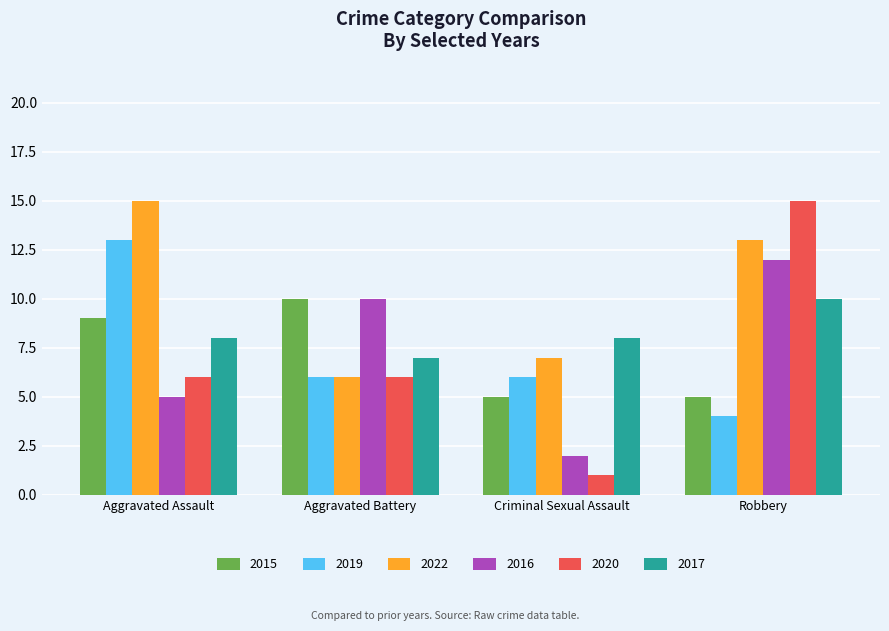

The 2016 series shows 5 at Aggravated Assault. True or false?

True